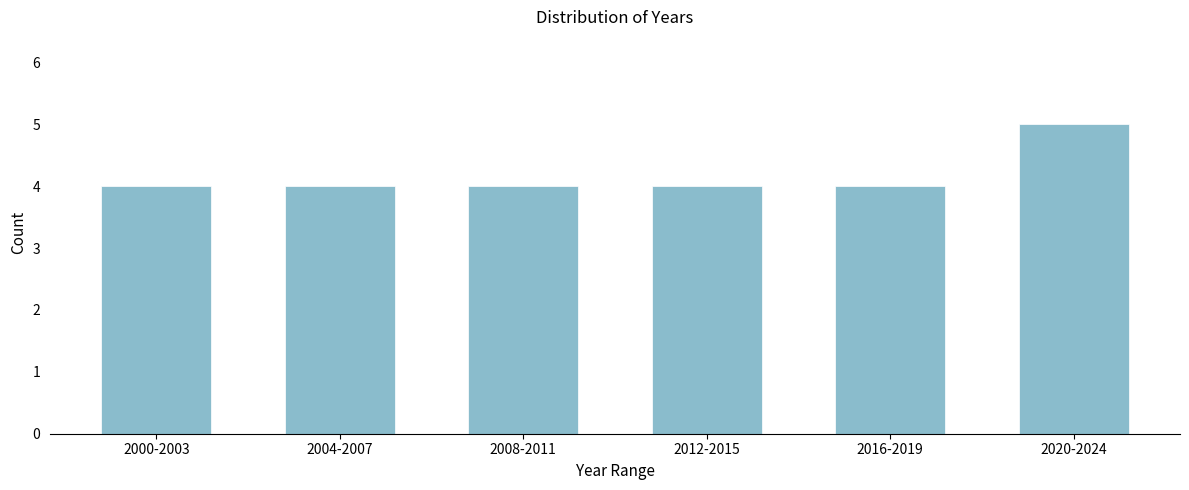

Reading left to right, what are all the values shown in this chart?

2000-2003=4	2004-2007=4	2008-2011=4	2012-2015=4	2016-2019=4	2020-2024=5